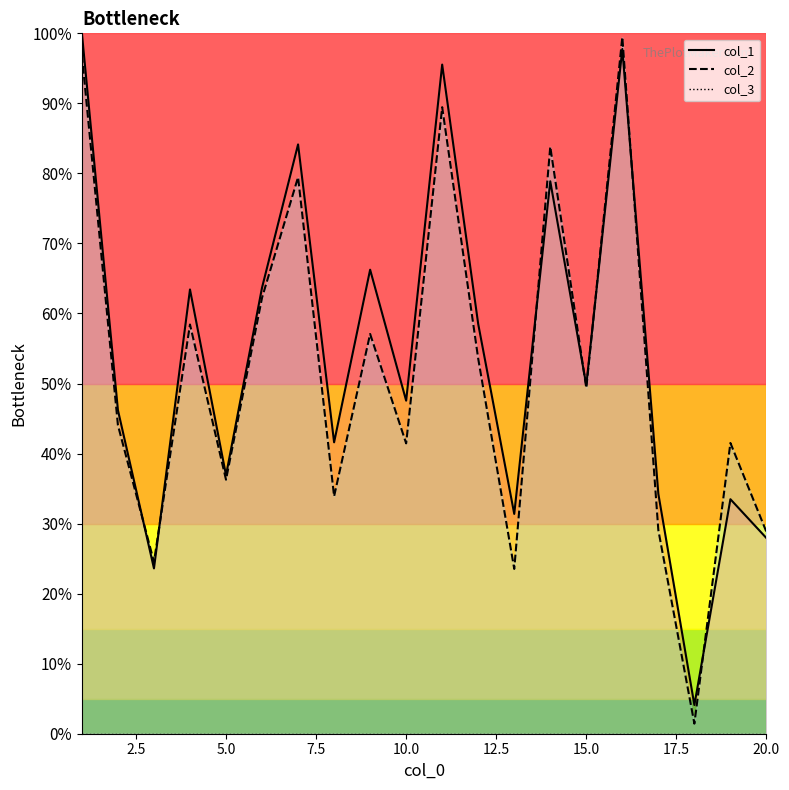

Is it true that col_1 equals 10.1 at 2?

False